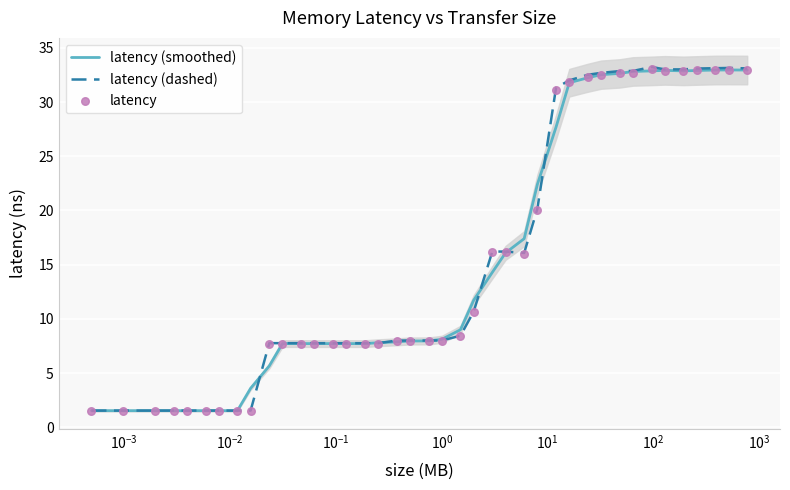

What is the maximum value for latency (dashed)?

33.2